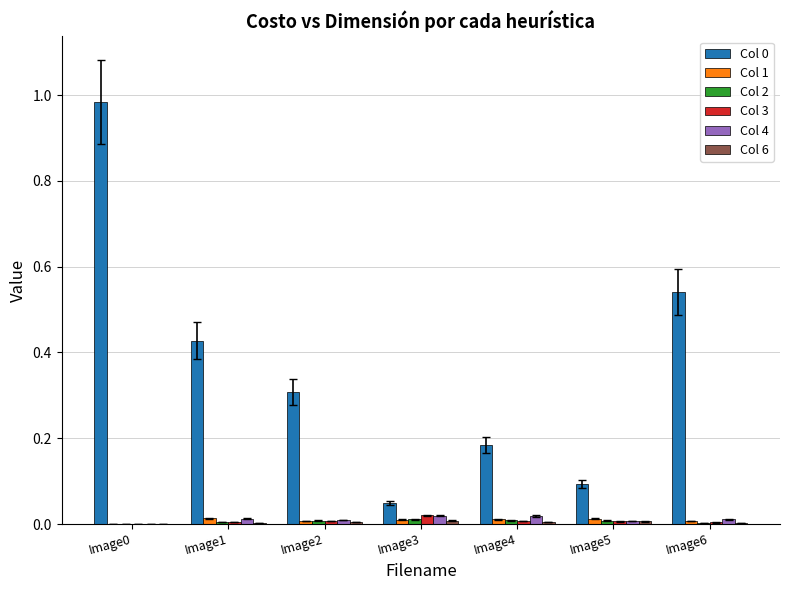

Is the value of Col 4 at Image2 greater than the value of Col 0 at Image0?

No